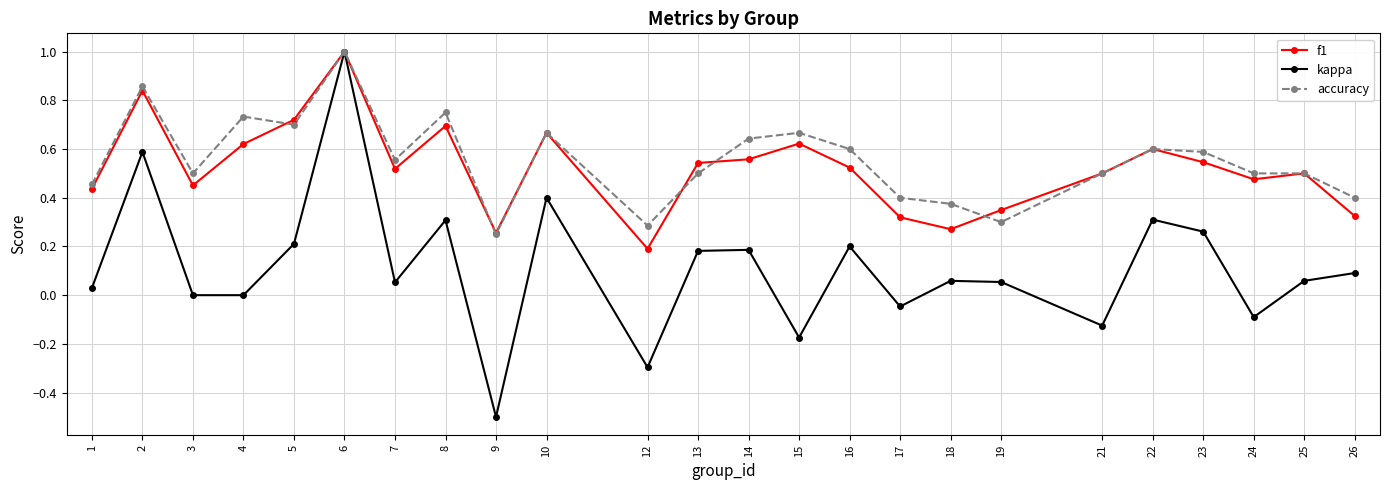

True or false: f1 has a value of 0.7 at 8.

True